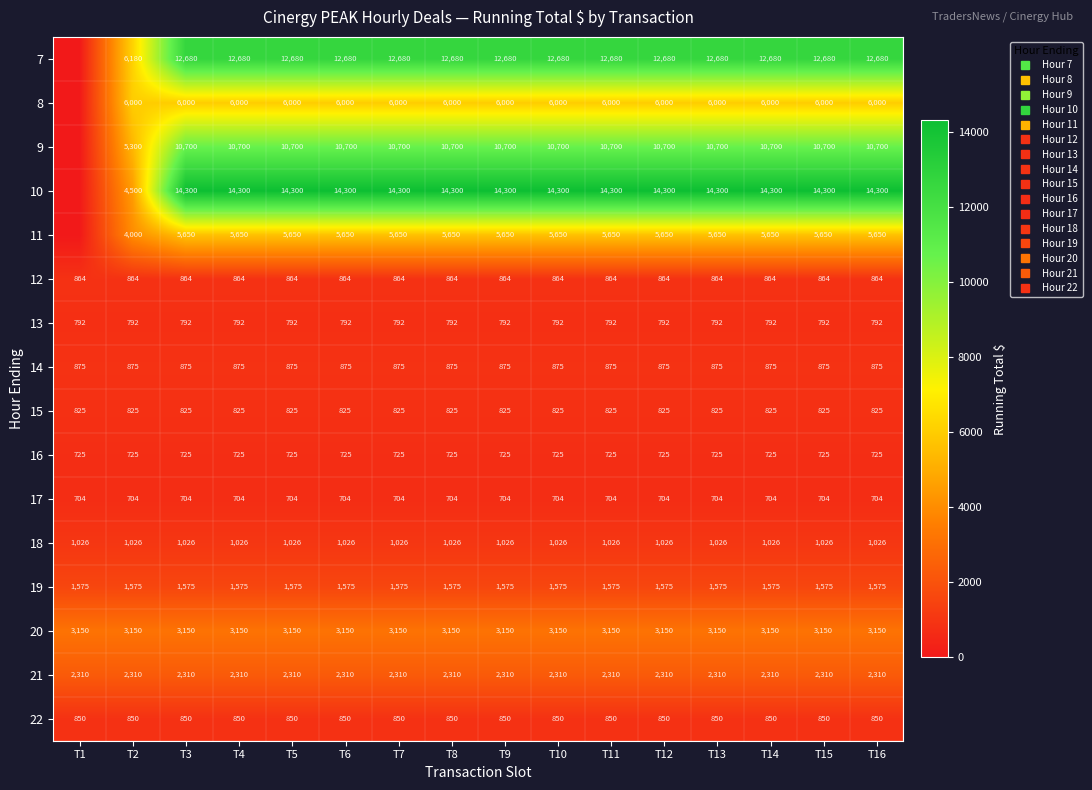

At which label is 19 closest to 1575?

T1